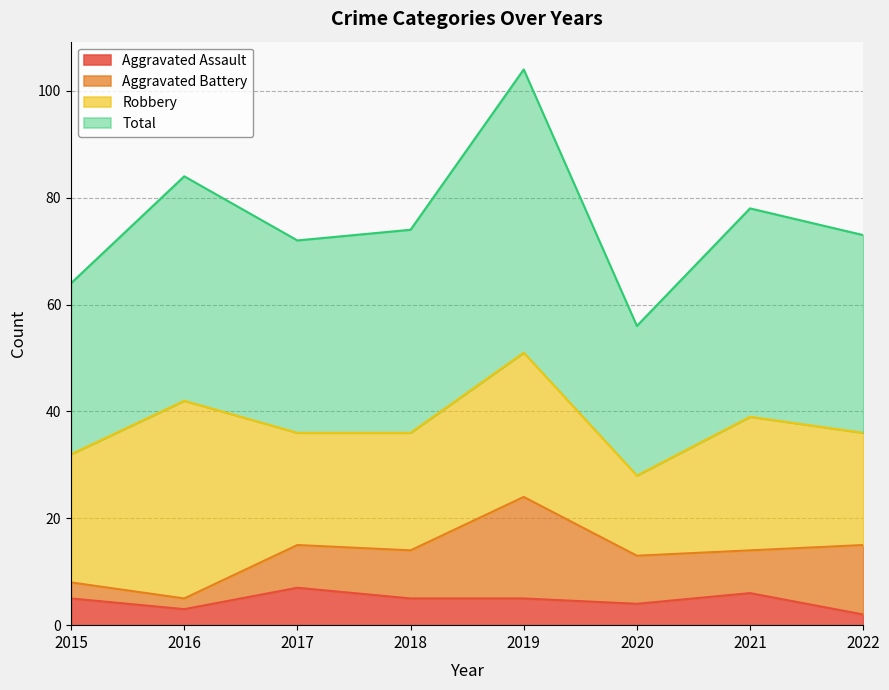

Where is Total nearest to the value 80?

2021